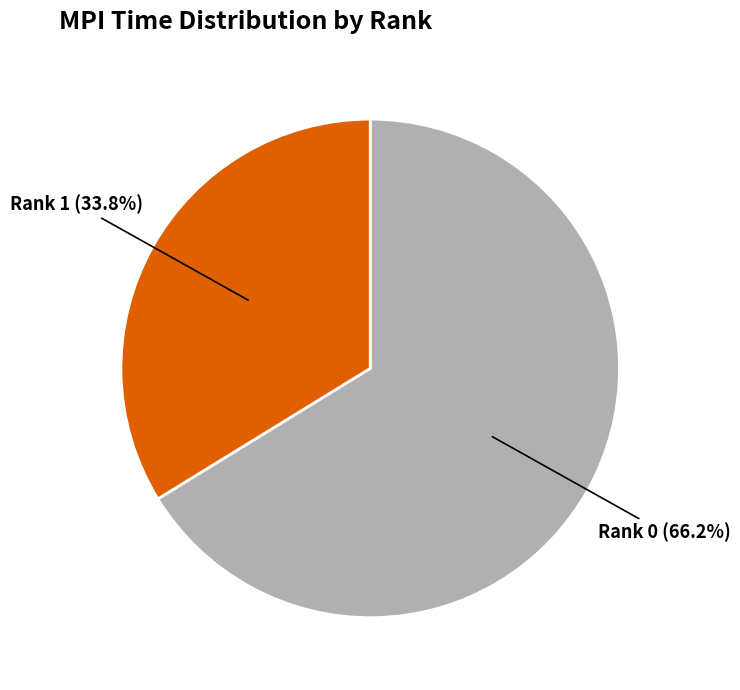

Is there a majority slice in this chart?

Yes